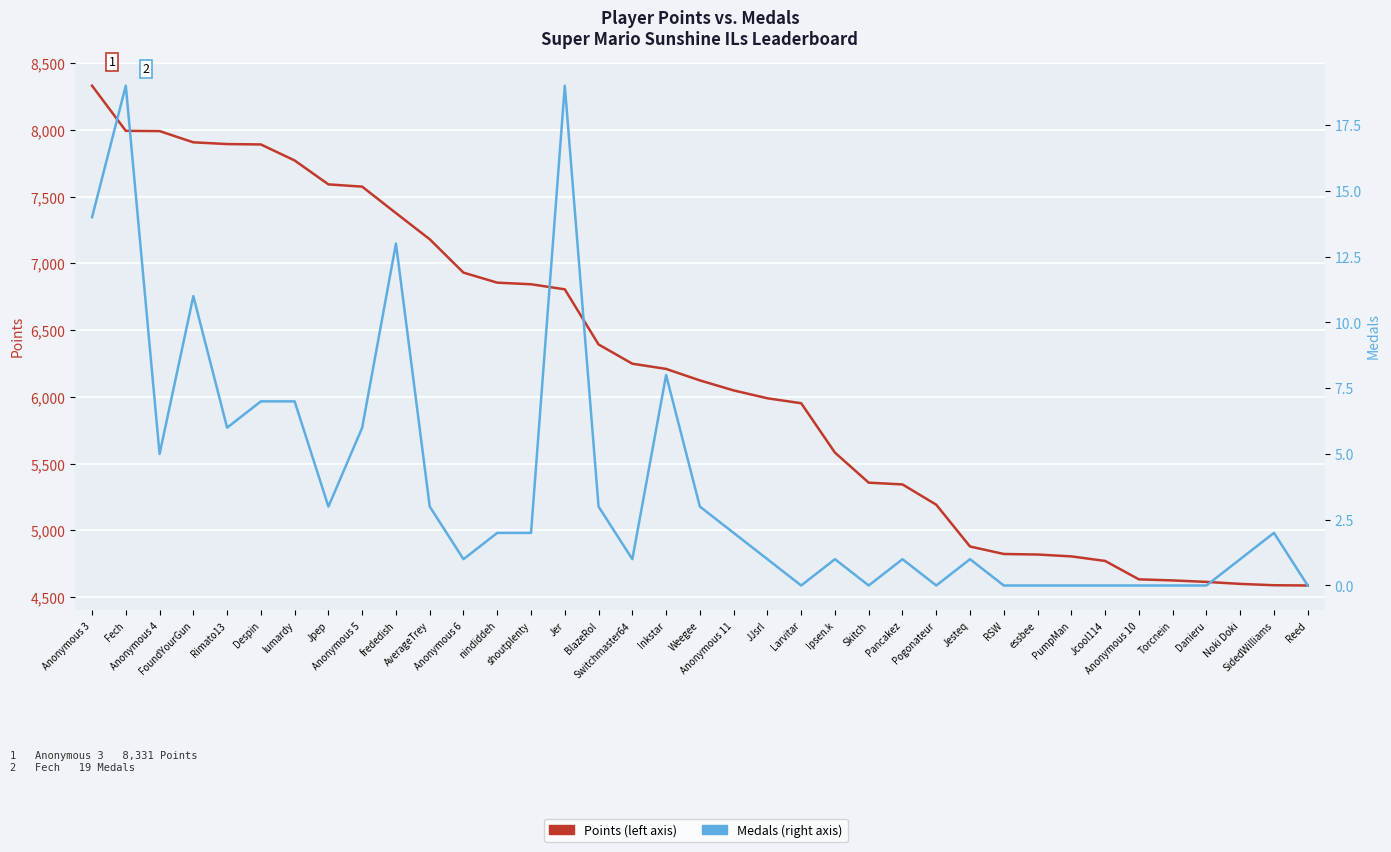

How many values in the Medals series exceed 2?

15